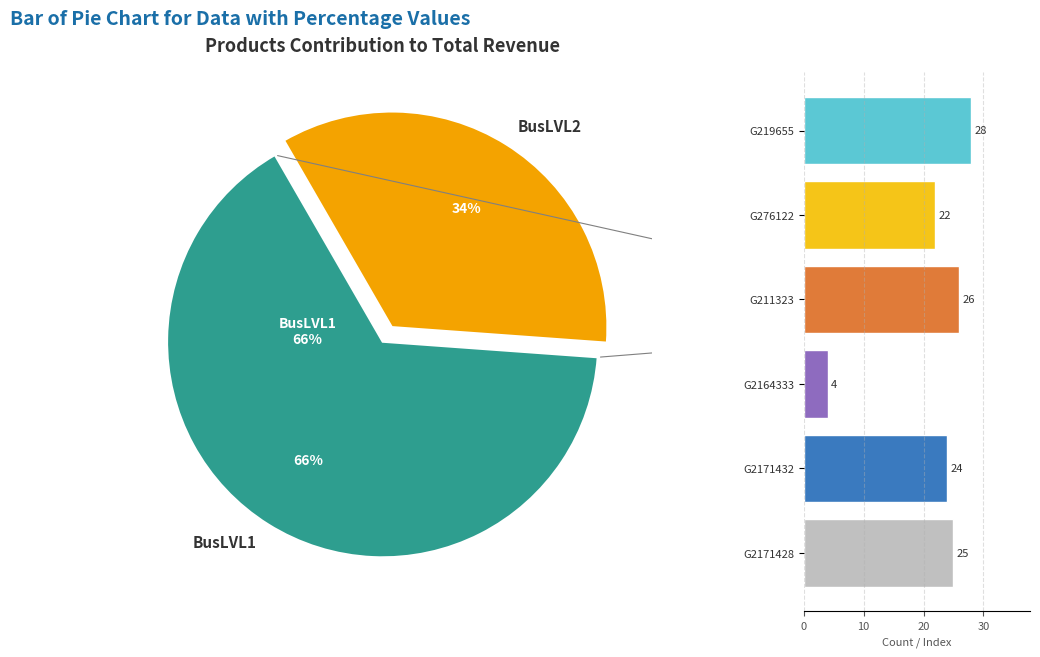

Which slice is the largest?

G219655